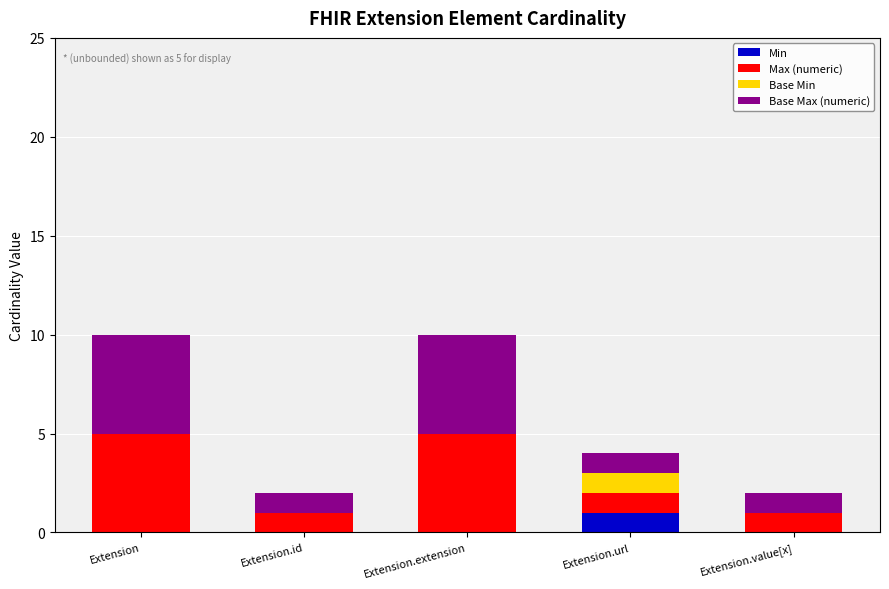

Which category has the highest value in the Min series?

Extension.url